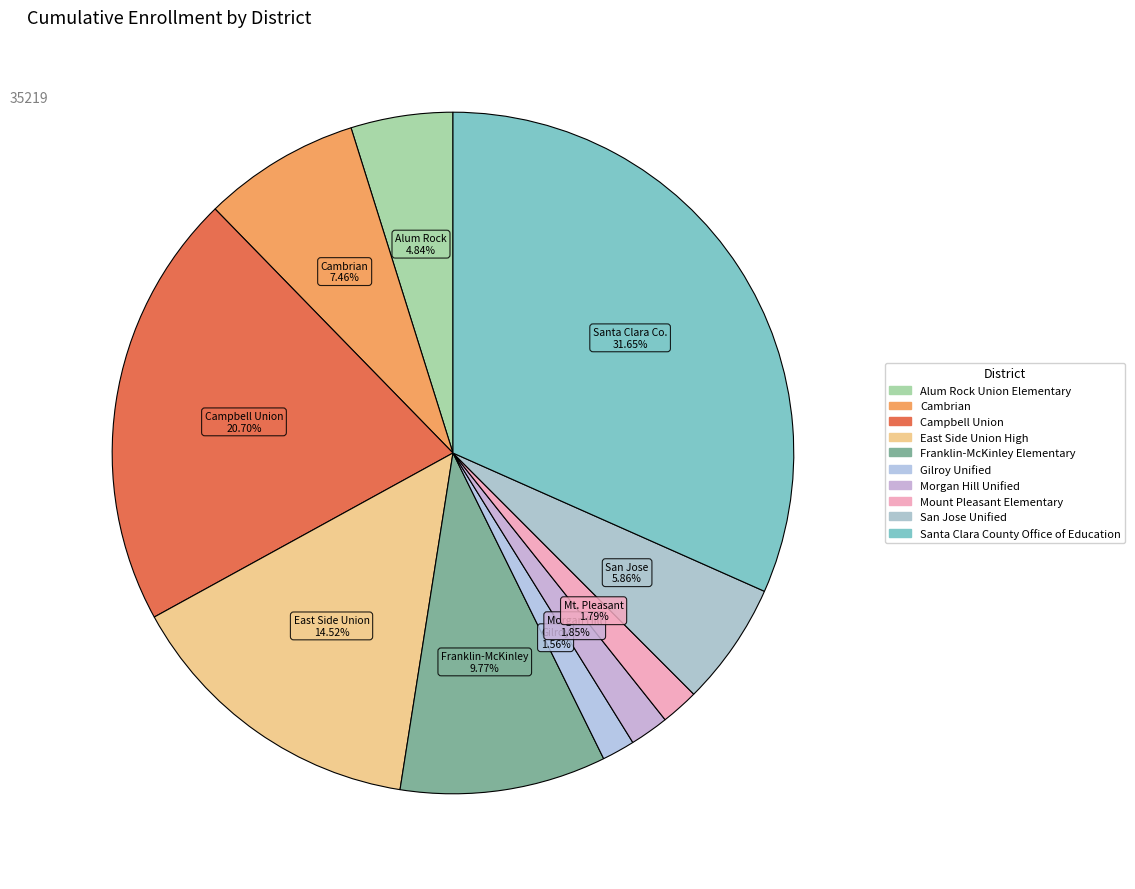

Is Gilroy Unified the majority of the pie?

No